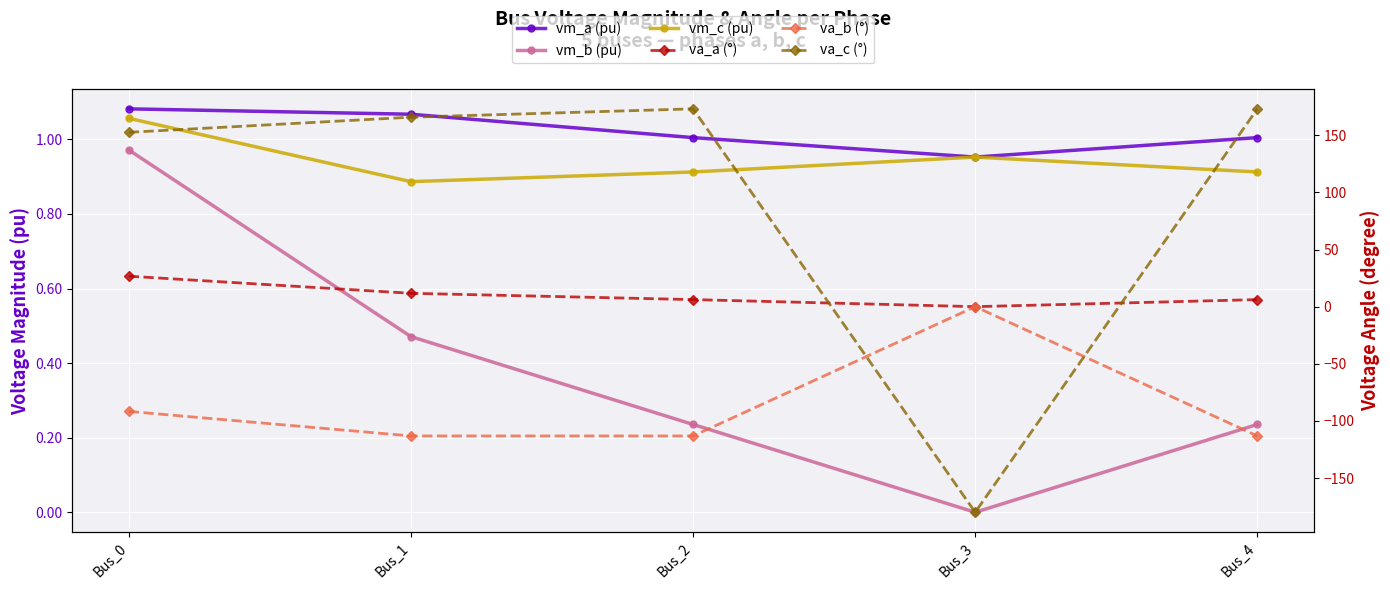

List the labels in order of va_b (°) value, smallest first.

Bus_1, Bus_2, Bus_4, Bus_0, Bus_3